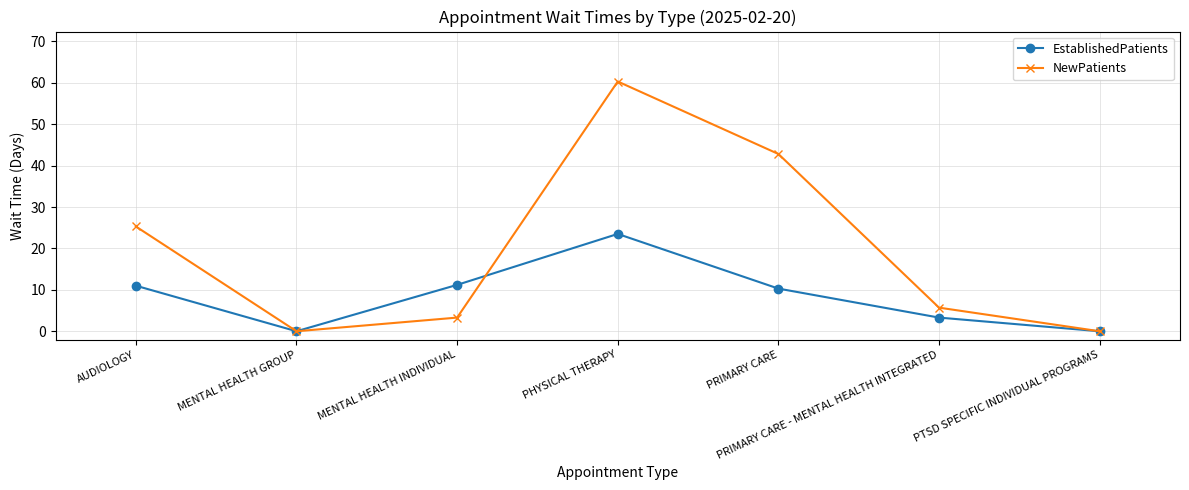

What is the maximum value for NewPatients?

60.3